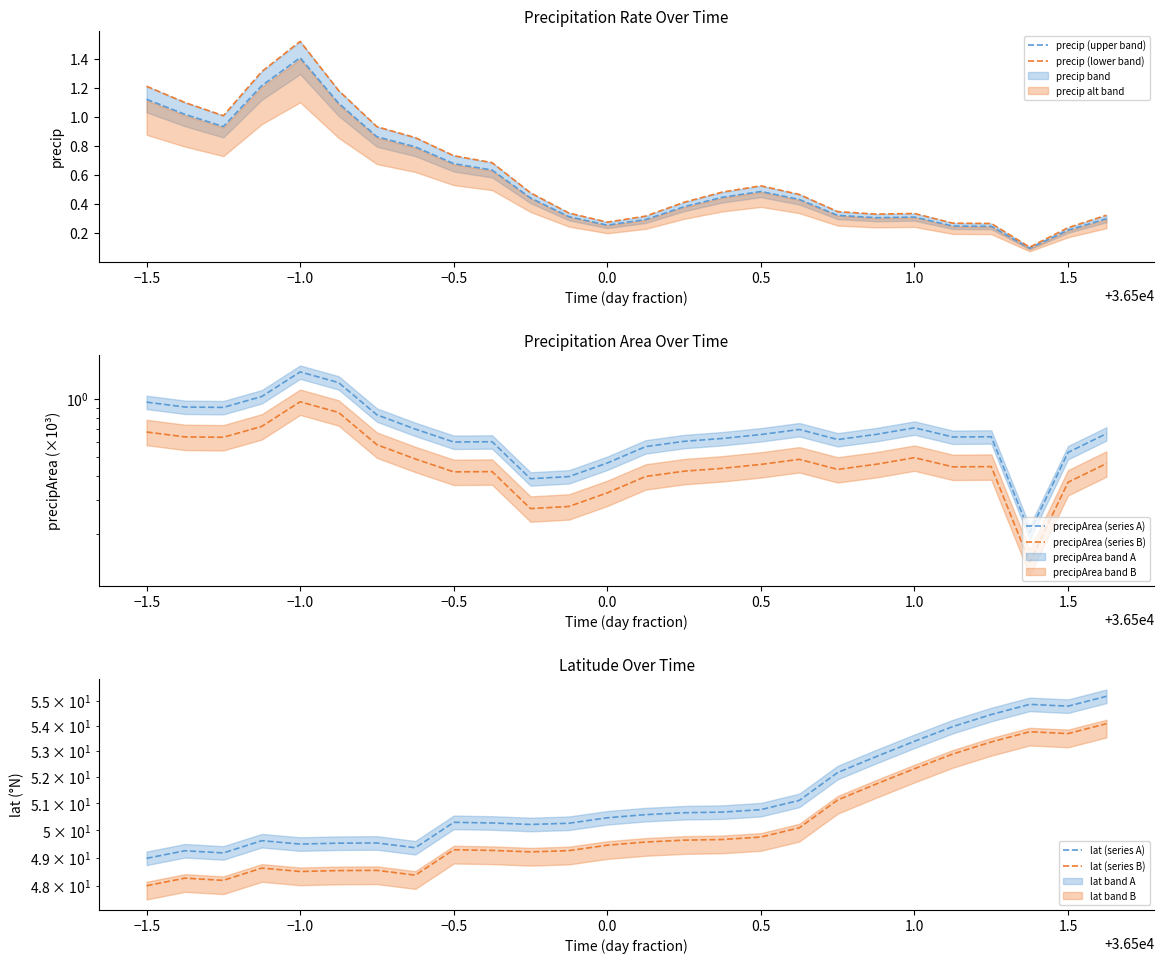

At which label does precip (upper band) reach its peak?

−1.0